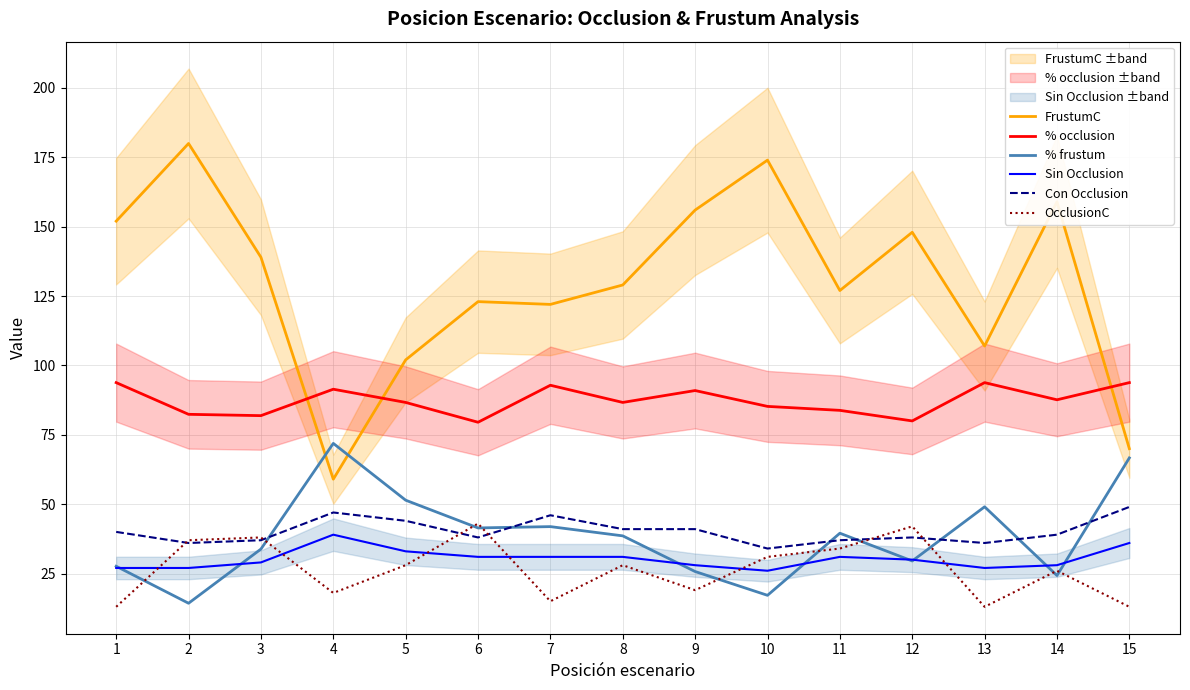

Rank the series by their maximum value, from highest to lowest.

FrustumC, % occlusion, % frustum, Con Occlusion, OcclusionC, Sin Occlusion